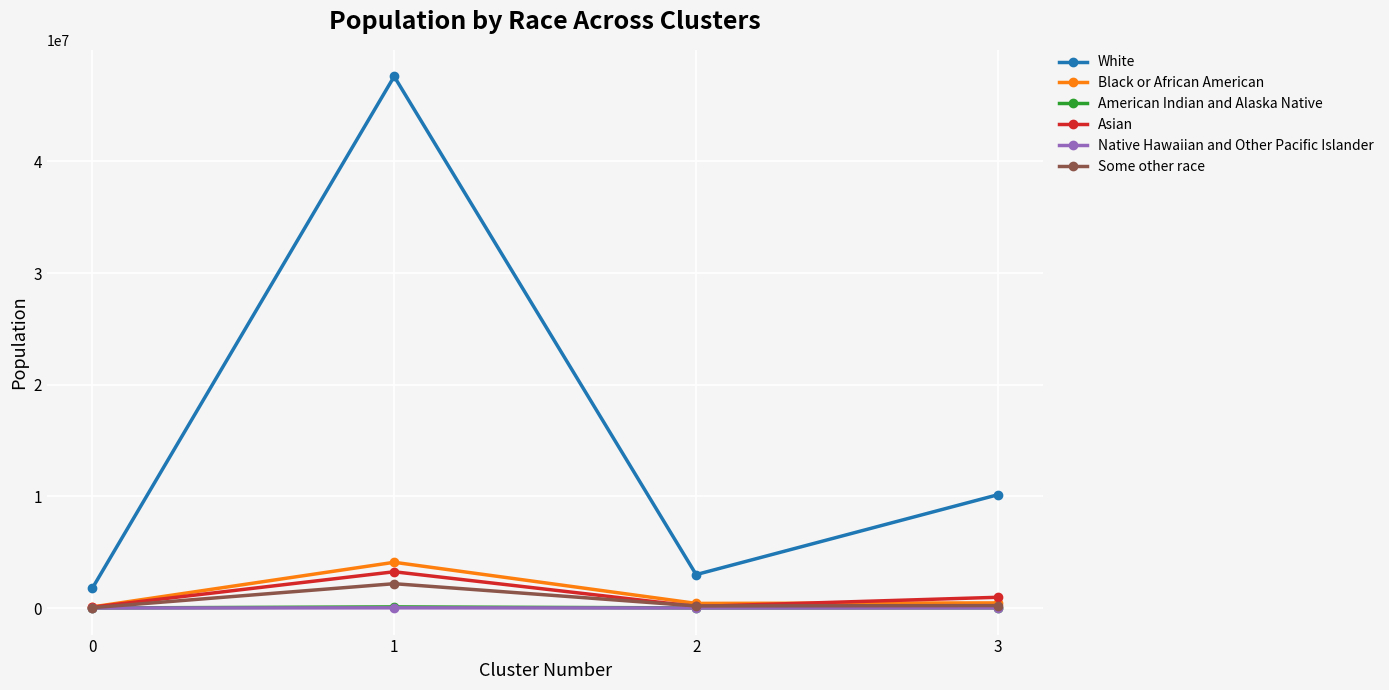

List the labels in order of White value, smallest first.

0, 2, 3, 1